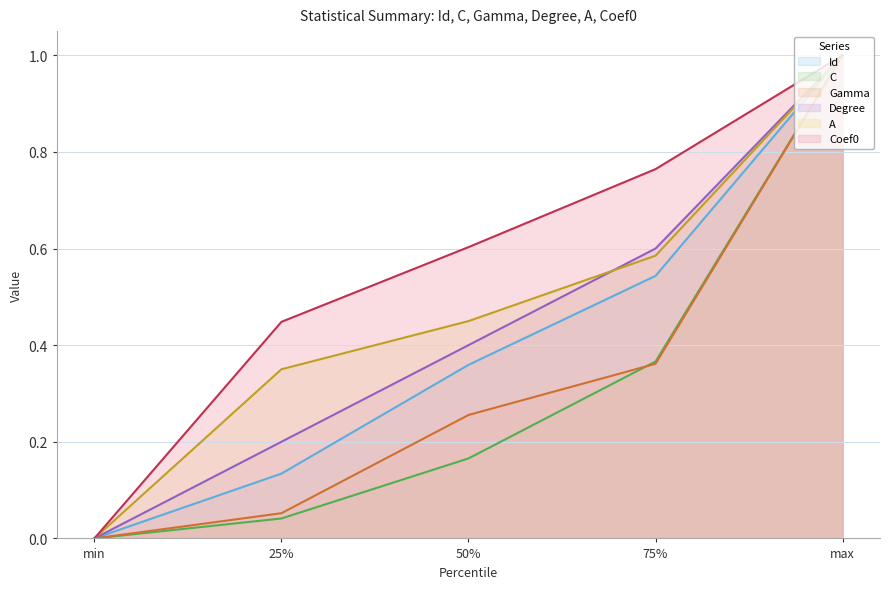

Which category has the lowest value in the Id series?

min